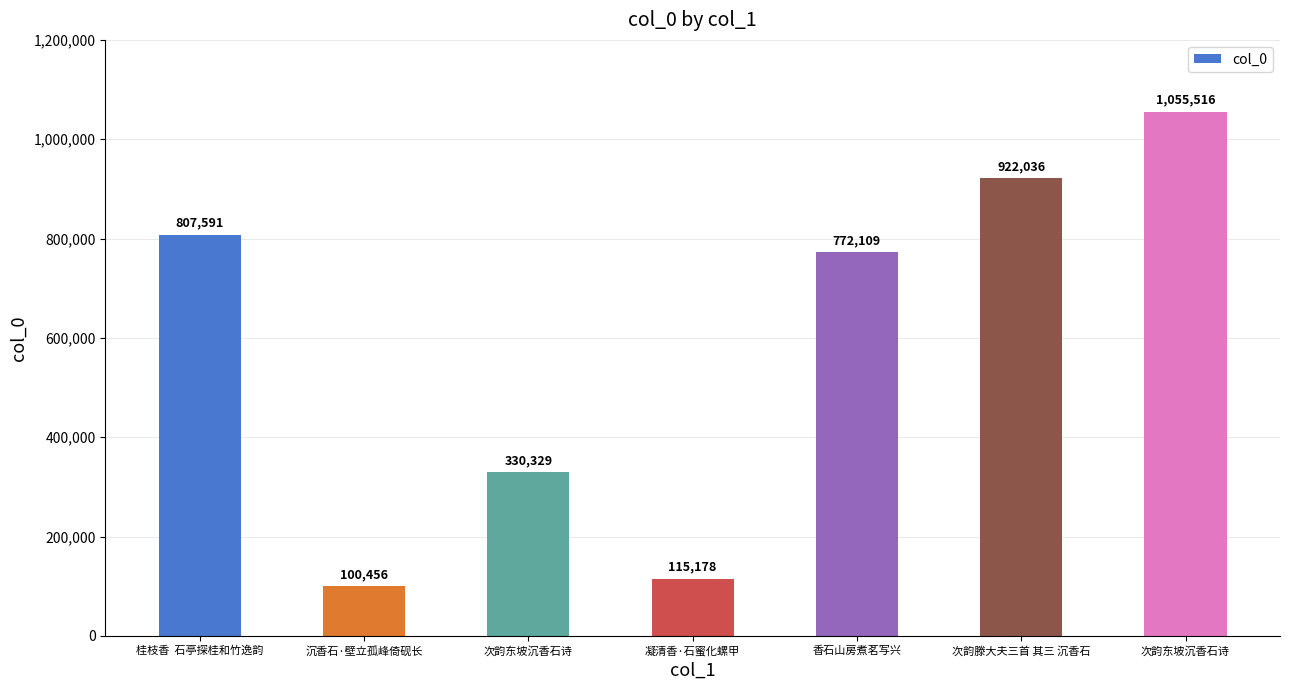

How many bars are there in total?

7